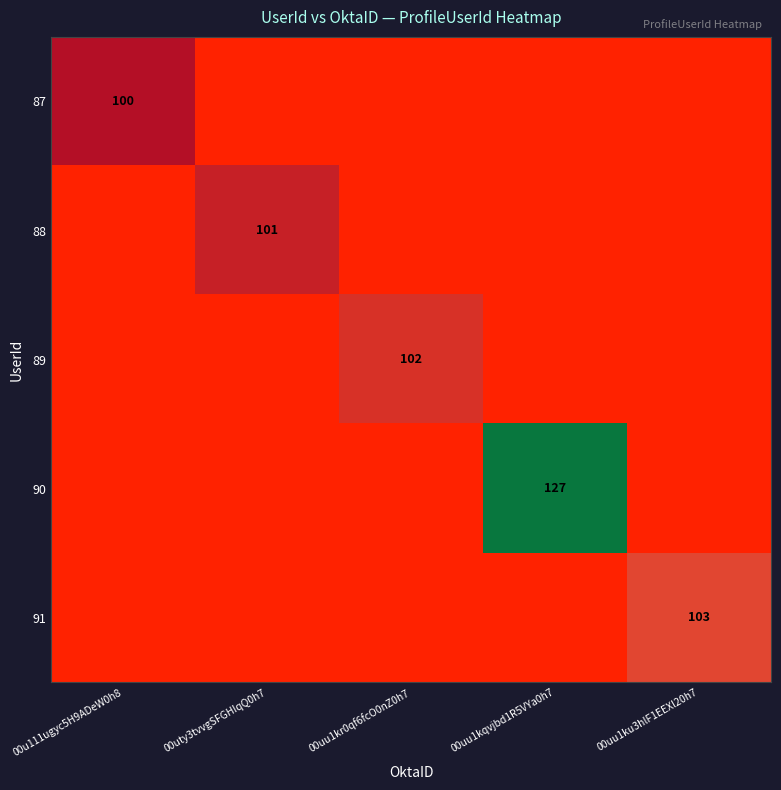

Which label corresponds to the largest value in the chart?

00uu1kqvjbd1R5VYa0h7